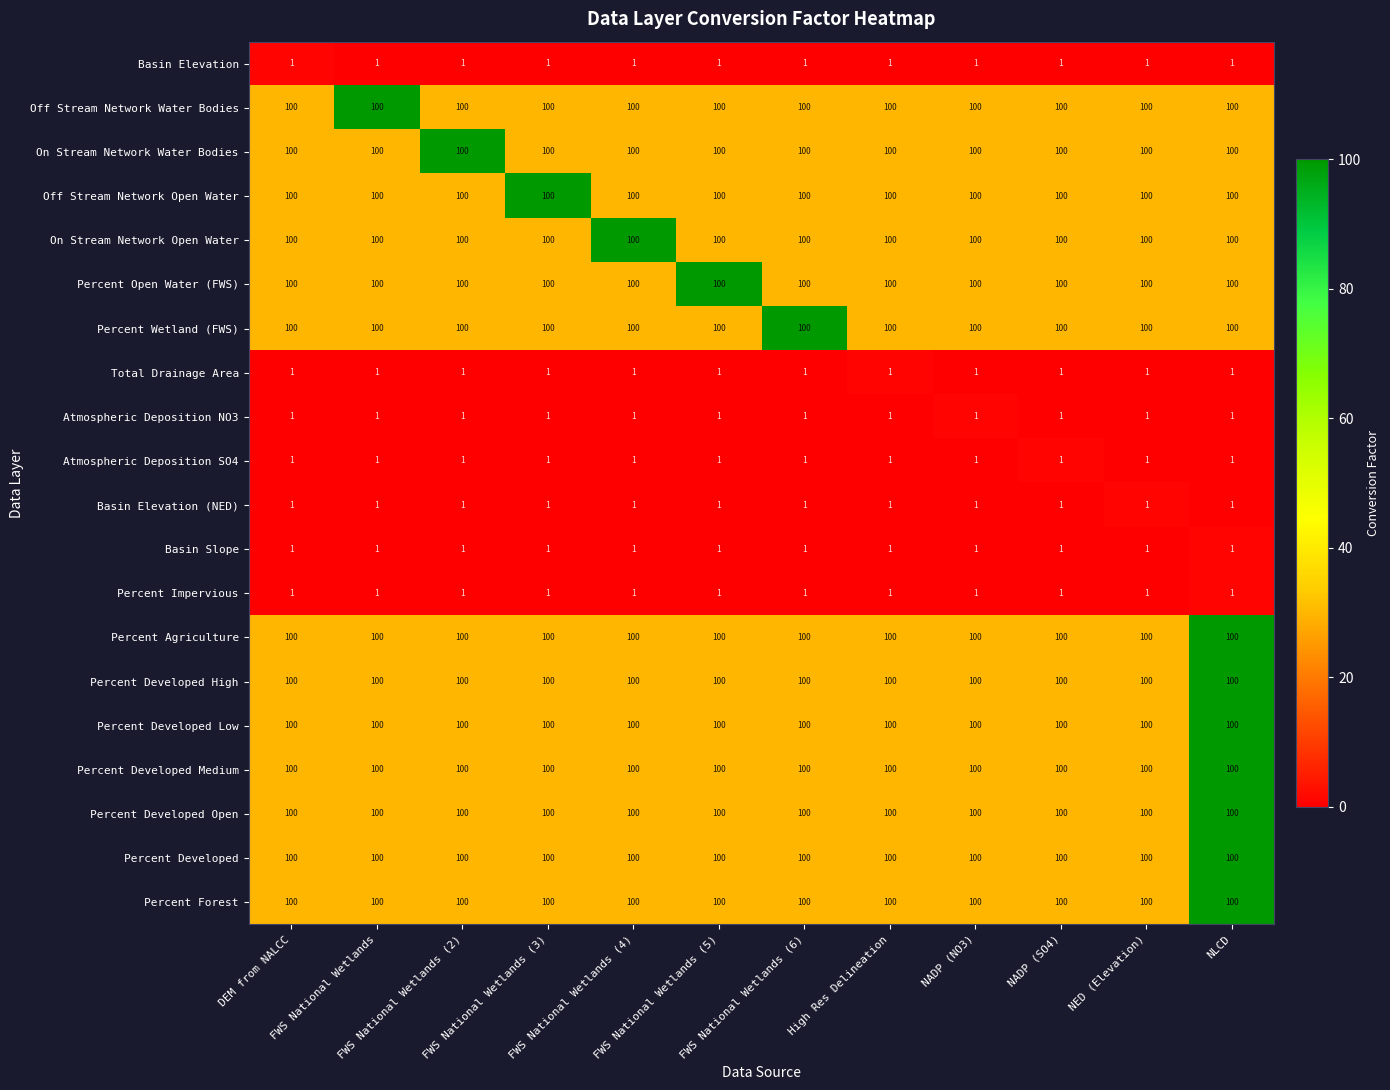

Count the number of data series in this chart.

20